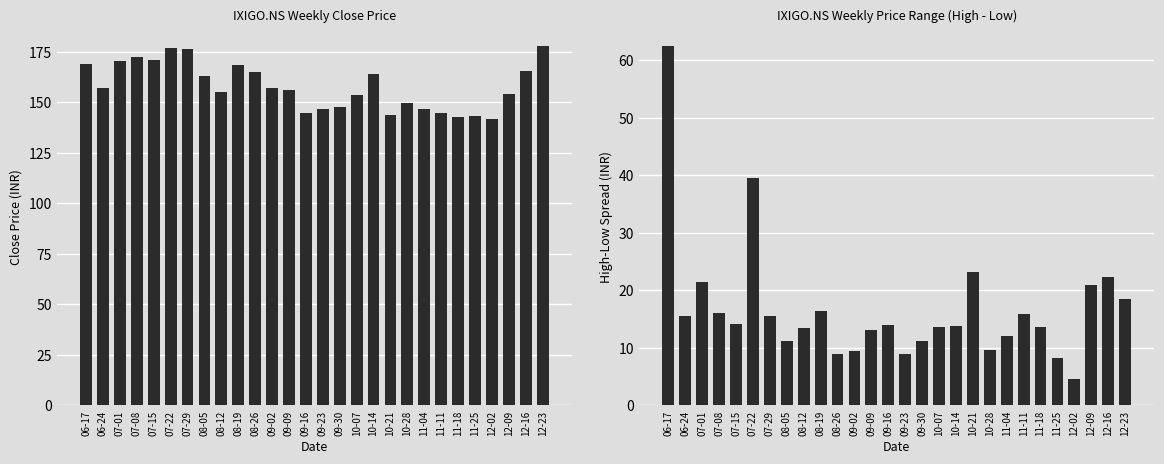

What is the sum of all High-Low Spread values?

467.5